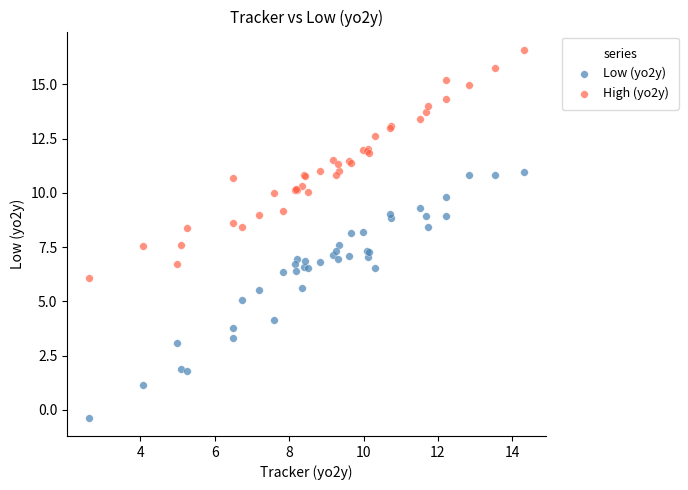

Which series contains the highest Y value?

High (yo2y)